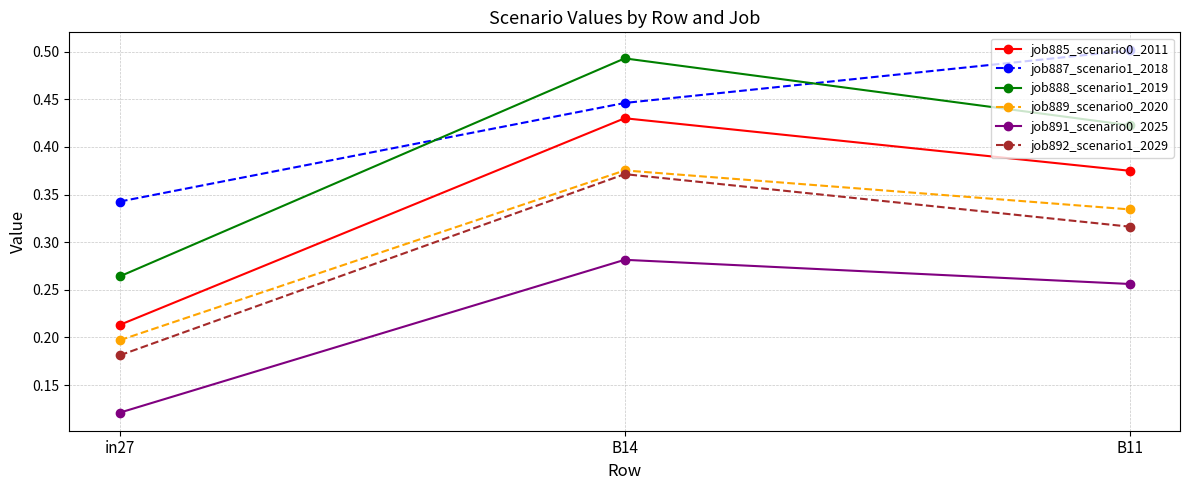

The job888_scenario1_2019 series shows 0.2 at B11. True or false?

False